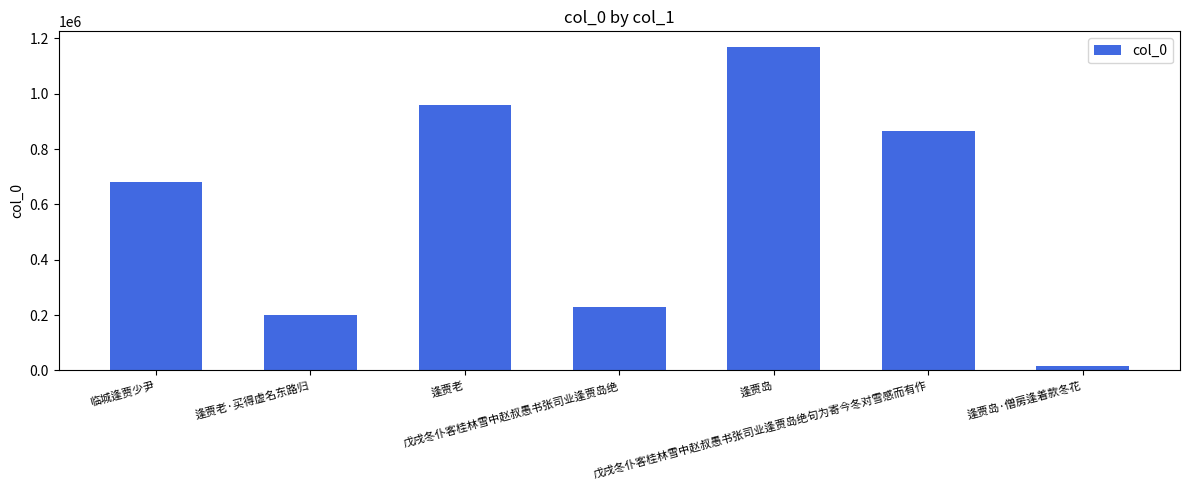

Rank the categories by value from highest to lowest.

逢贾岛, 逢贾老, 戊戌冬仆客桂林雪中赵叔愚书张司业逢贾岛绝句为寄今冬对雪感而有作, 临城逢贾少尹, 戊戌冬仆客桂林雪中赵叔愚书张司业逢贾岛绝, 逢贾老·买得虚名东路归, 逢贾岛·僧房逢着款冬花